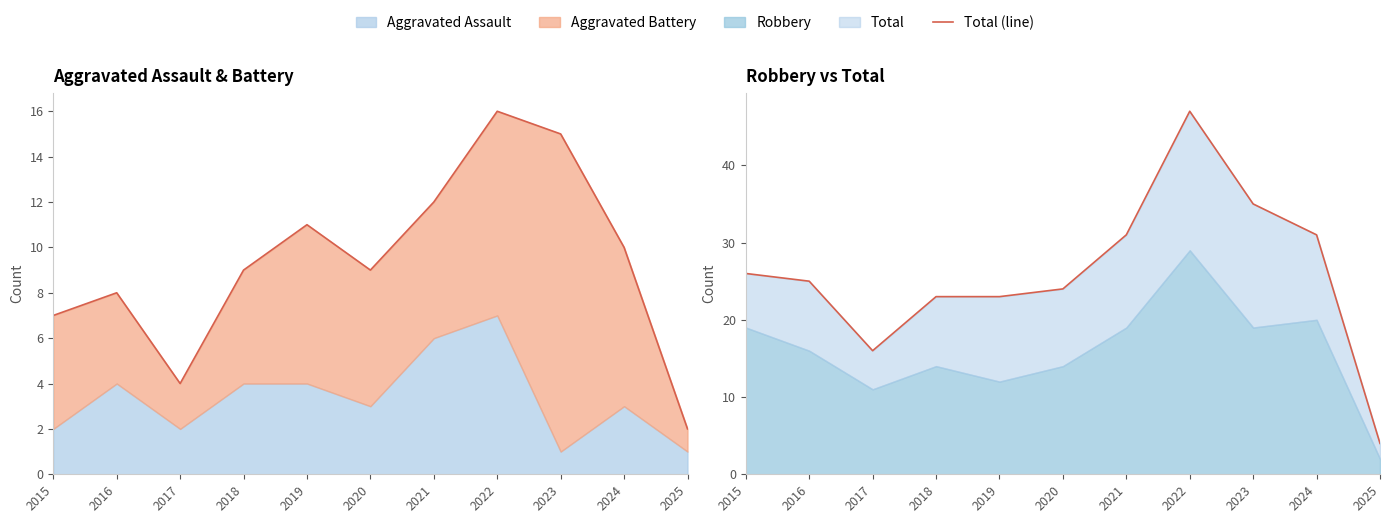

Where is the data nearest to the value 25?

2016